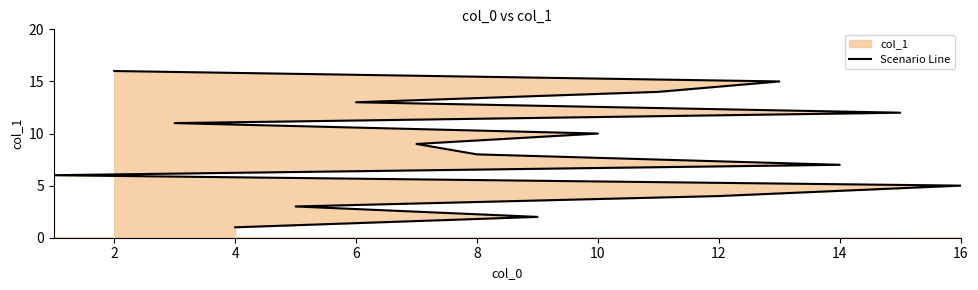

What is the smallest value displayed?

1